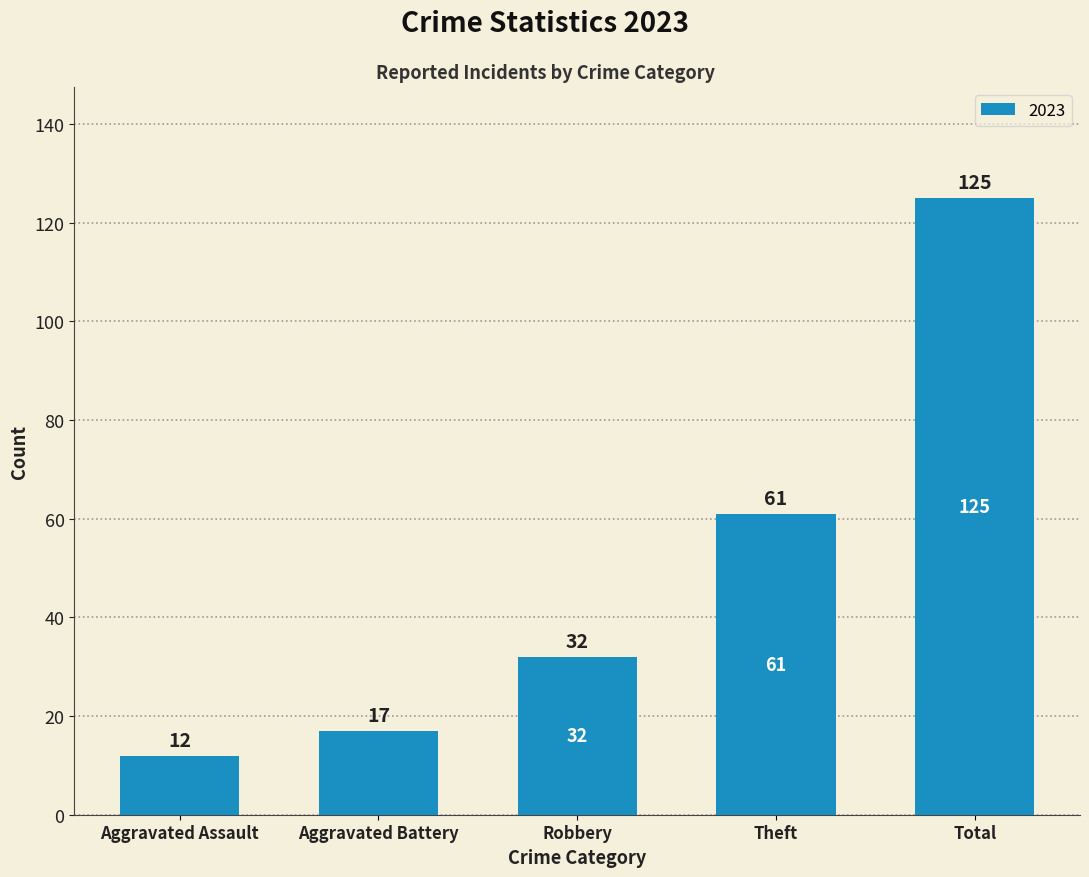

What is the difference between the maximum and minimum values?

113